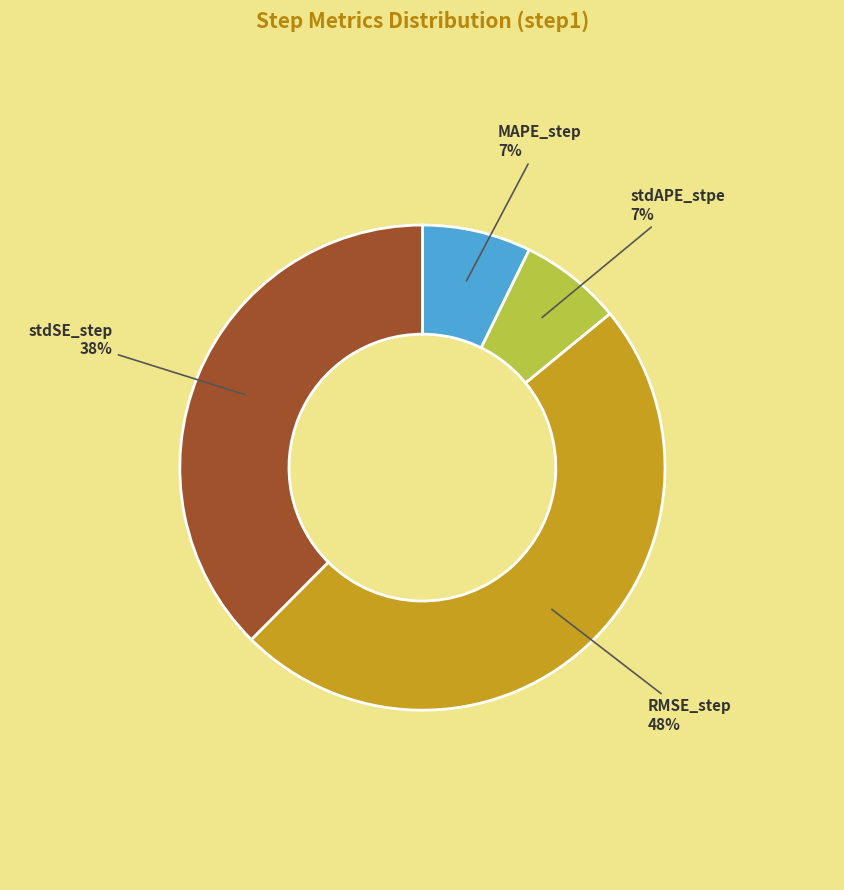

Which category has the biggest portion of the pie?

RMSE_step